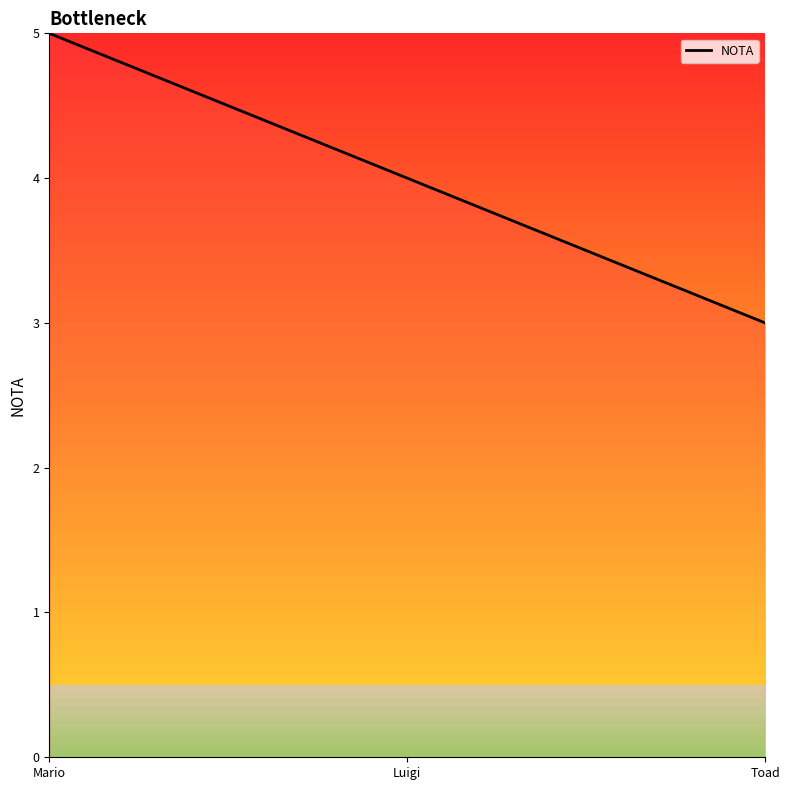

How many values are below 4?

1